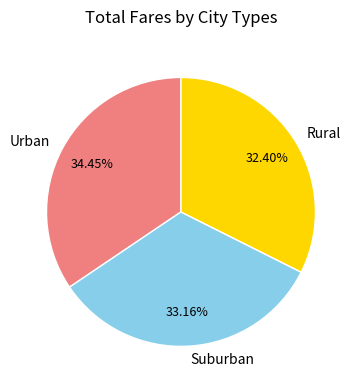

How many slices are in this pie chart?

3